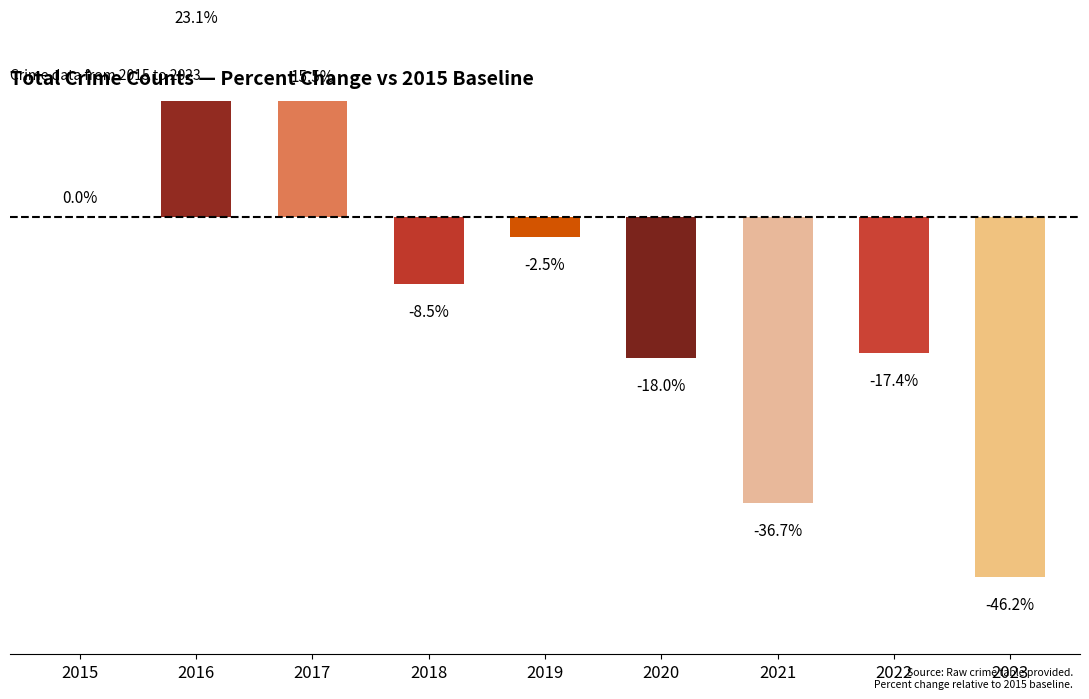

What is the value of the 7th bar from the left?

-36.7